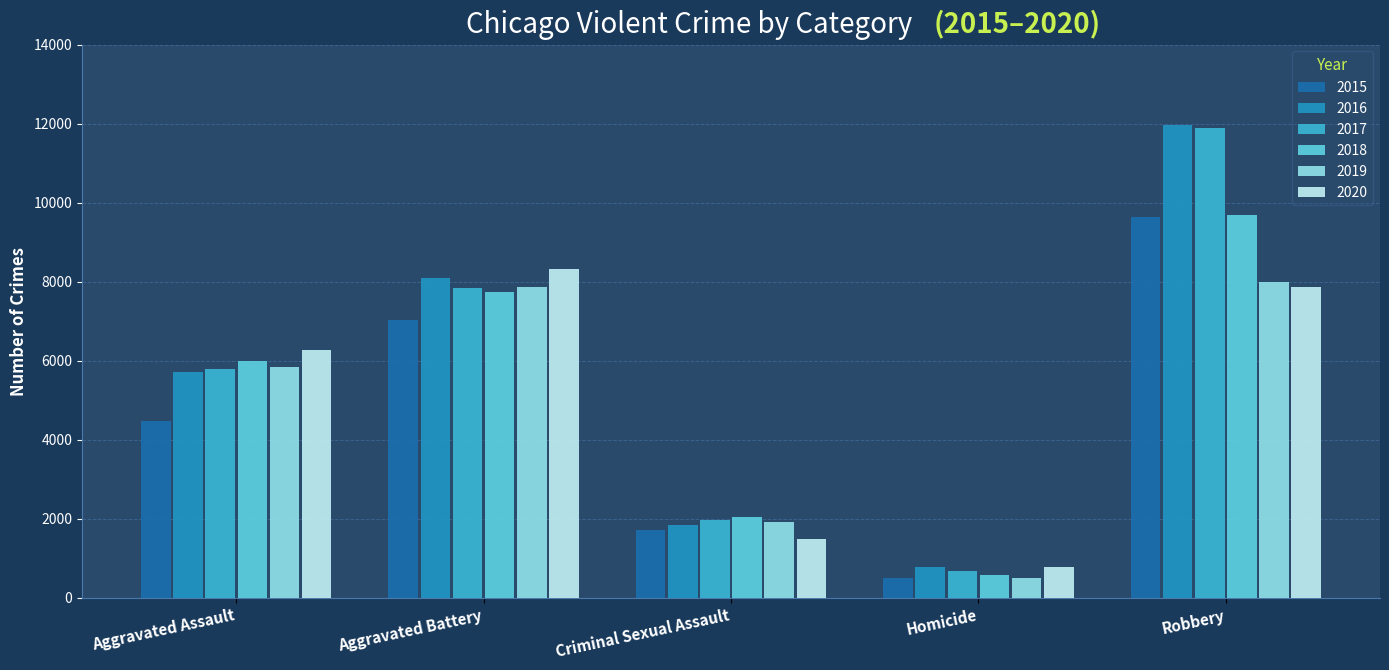

What is the label of the 2nd bar from the left?

Aggravated Battery